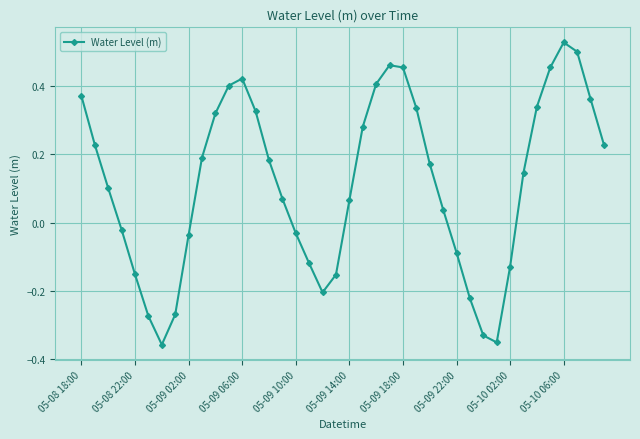

How many points are lower than both their immediate neighbors (excluding endpoints)?

3